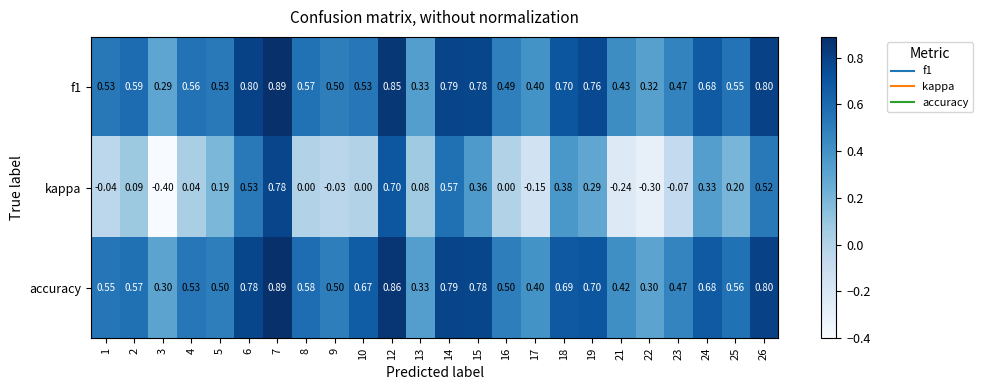

Which series has the largest total across all categories?

accuracy